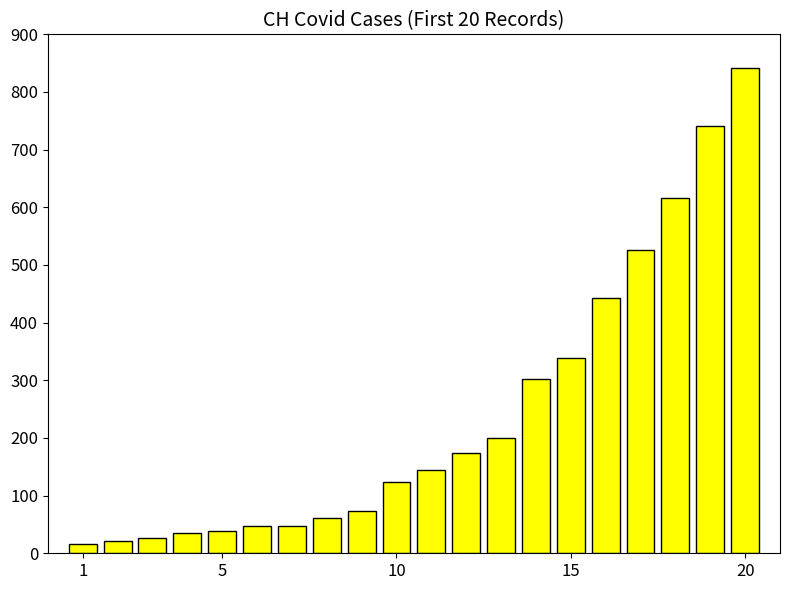

What is the average value?

241